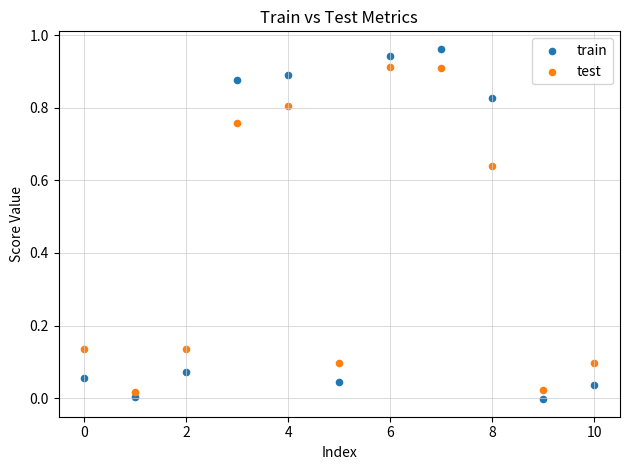

Which series has the largest Y range (max minus min)?

train